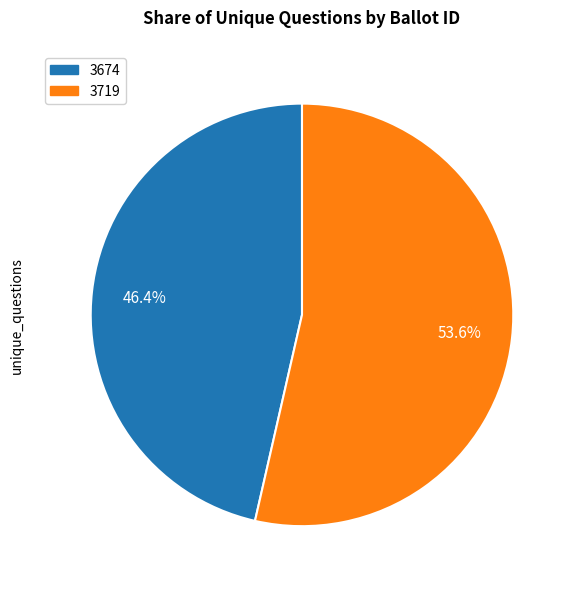

To the nearest percent, what is the difference between the largest and smallest slice percentages?

7%